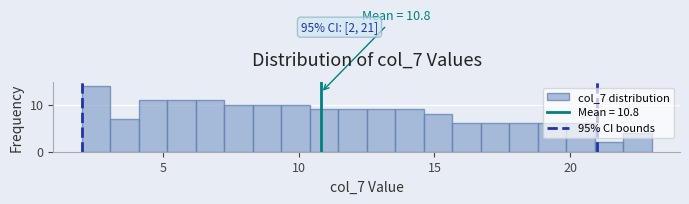

Read against the x-axis, roughly where is the centre of the tallest bar?

2.5